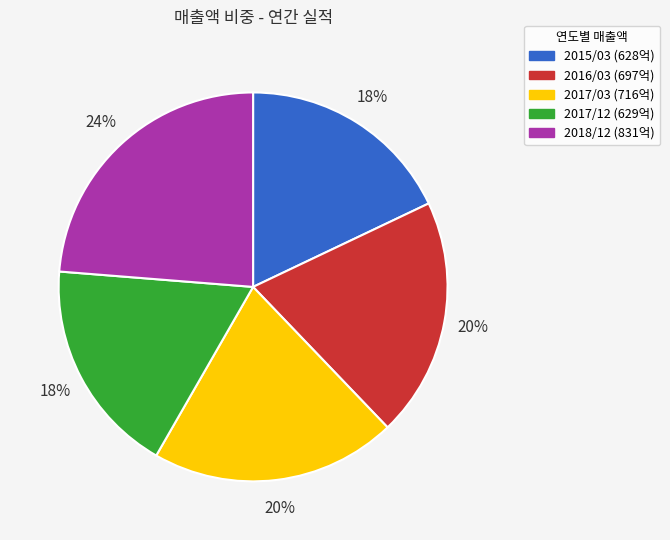

What percentage is the 2017/12 slice, to the nearest percent?

18%